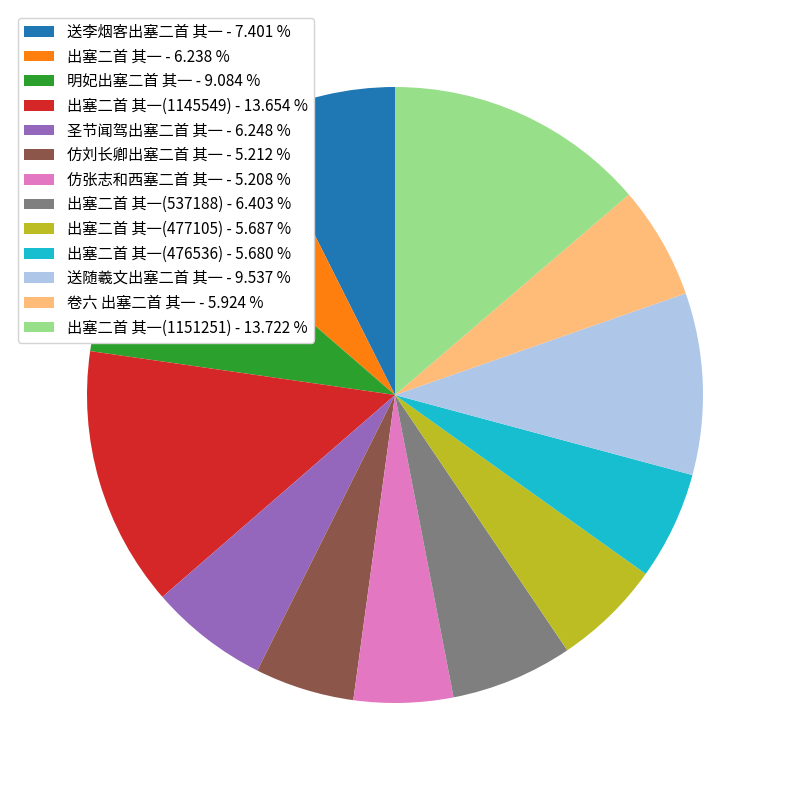

Is the sum of 出塞二首 其一(477105) - 5.687 % and 明妃出塞二首 其一 - 9.084 % greater than half?

No